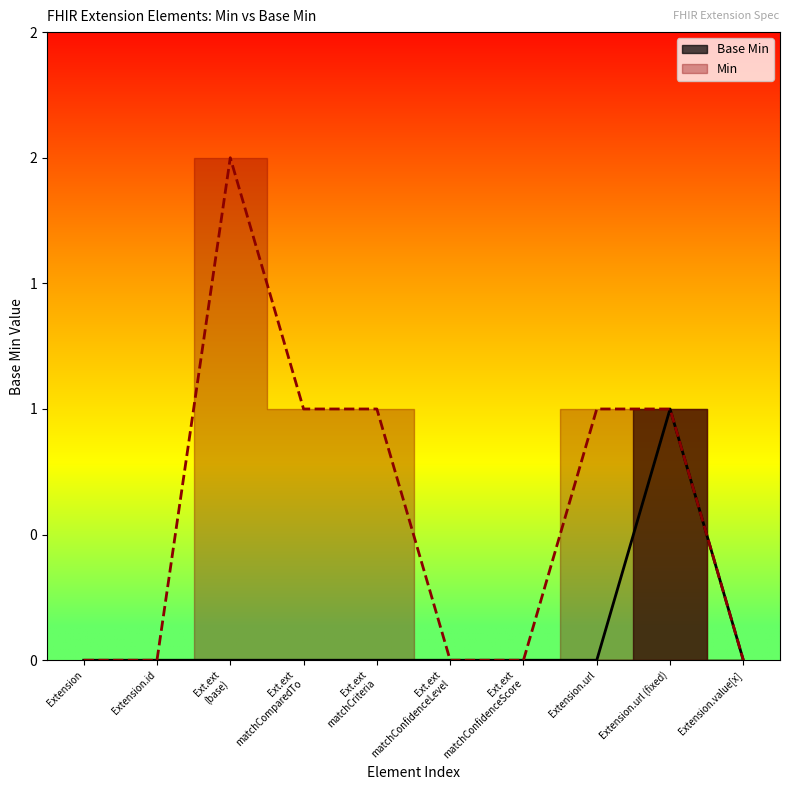

What is the label of the 3rd point from the left?

Ext.ext (base)